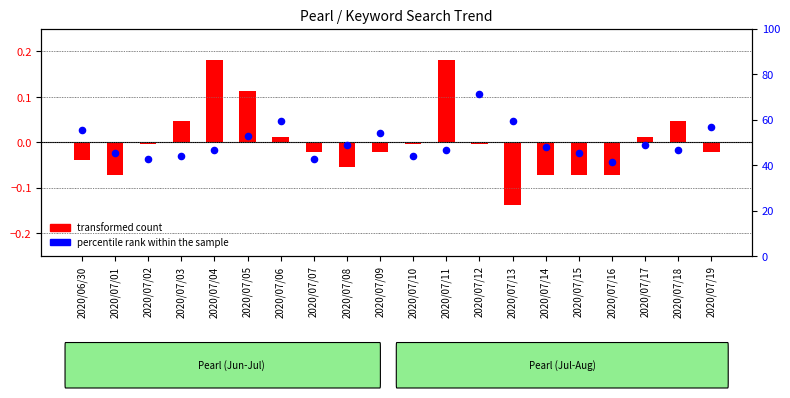

Is the value of percentile rank within the sample at 2020/07/15 greater than the value of transformed count at 2020/07/08?

Yes